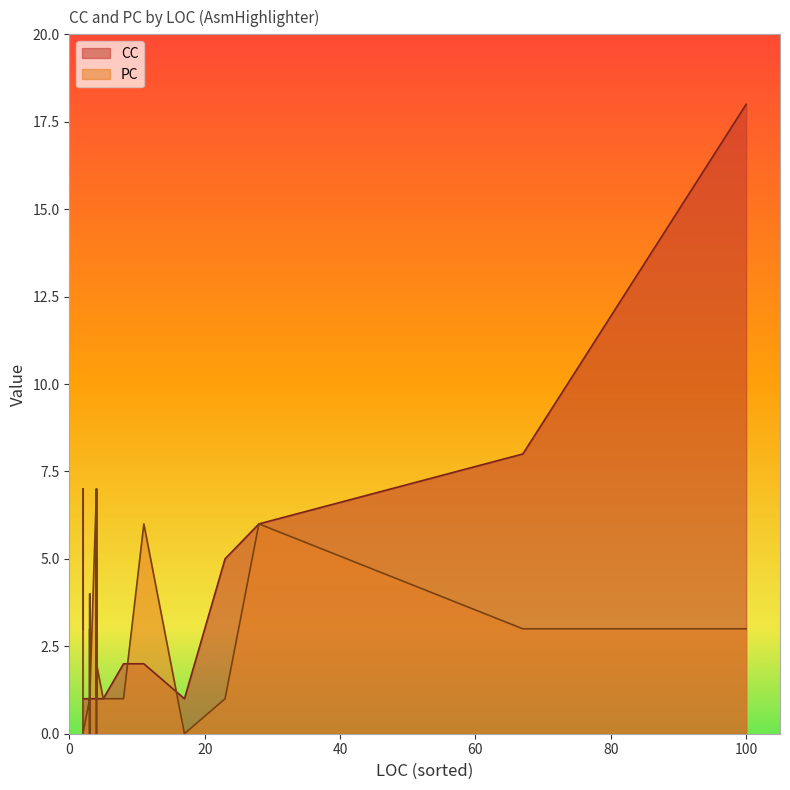

How many PC values are between 1 and 4?

27